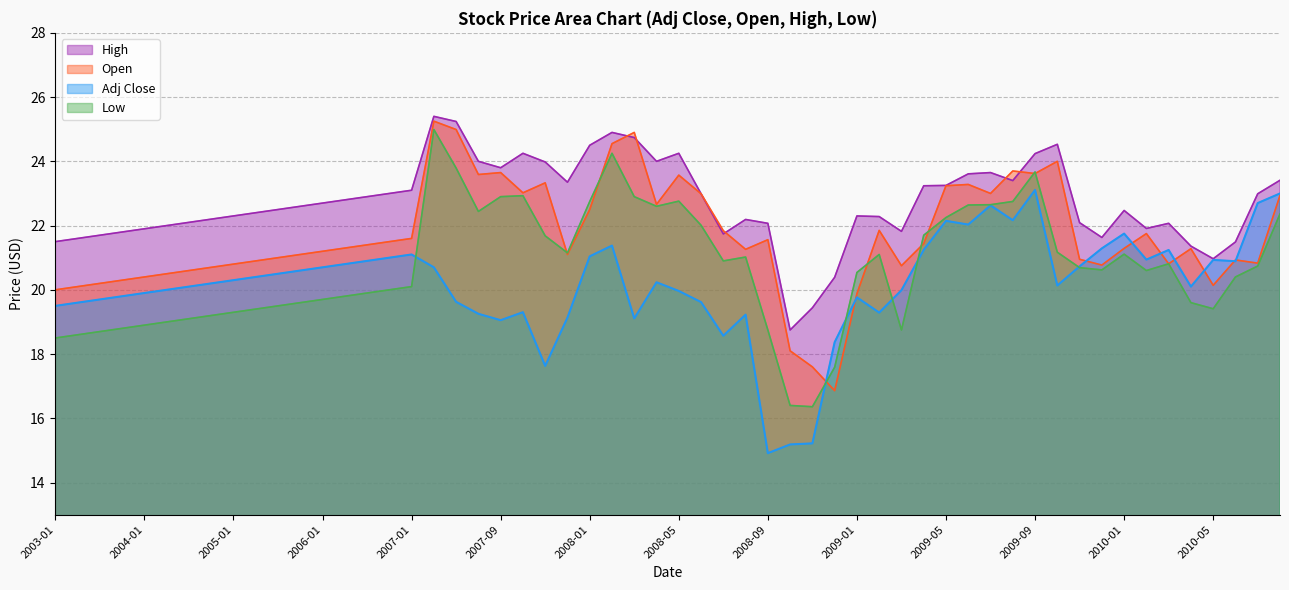

True or false: Adj Close and High cross at least once.

False